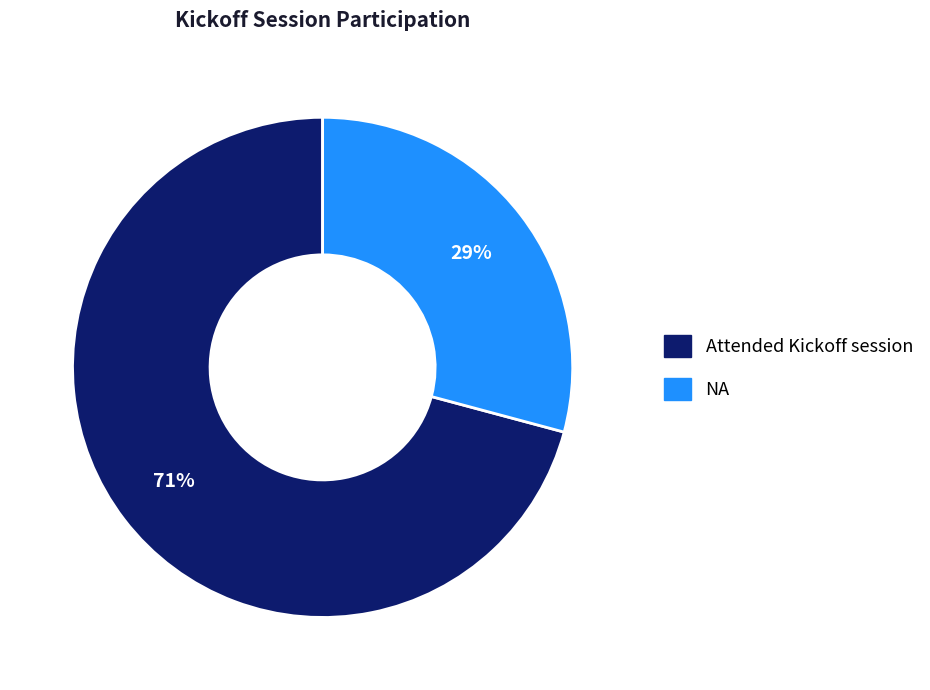

Count the number of slices in the pie.

2